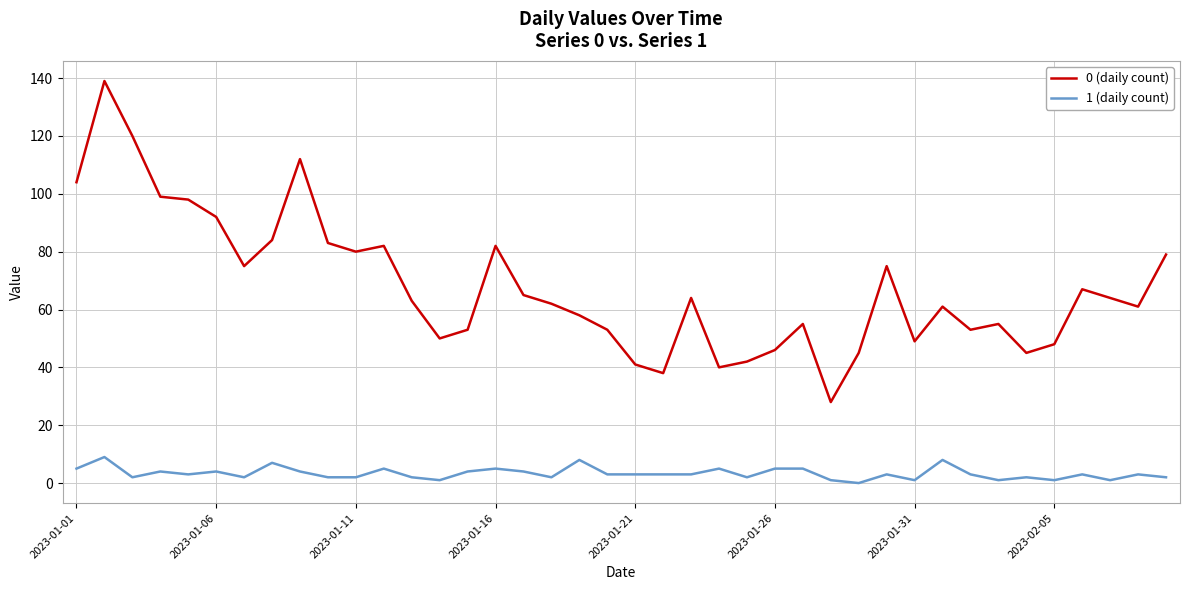

Which series has the largest total across all categories?

0 (daily count)